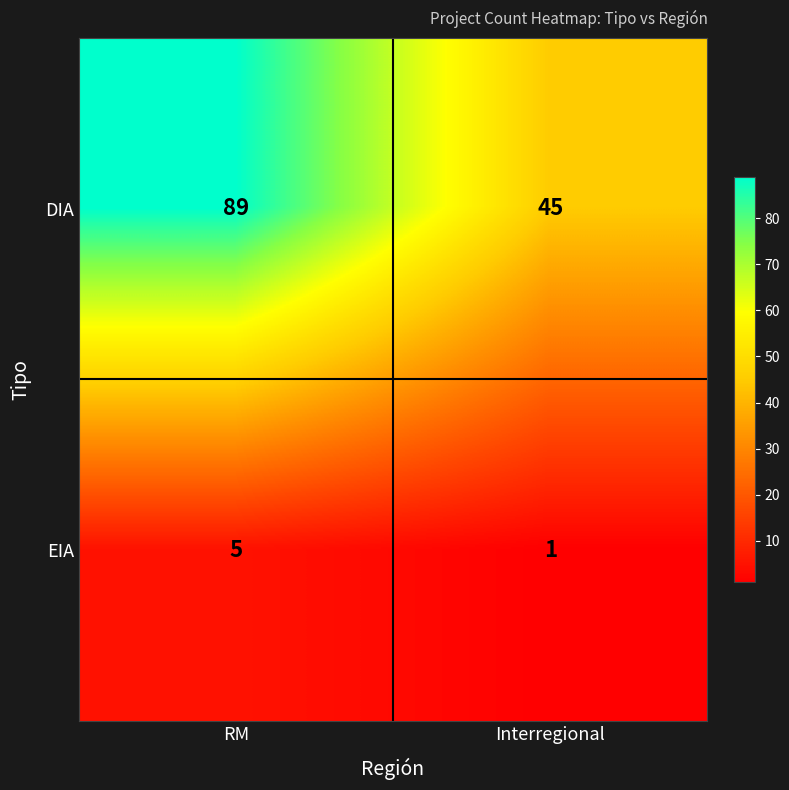

Reading left to right, transcribe all the data shown in this chart.

DIA: 89	45
EIA: 5	1